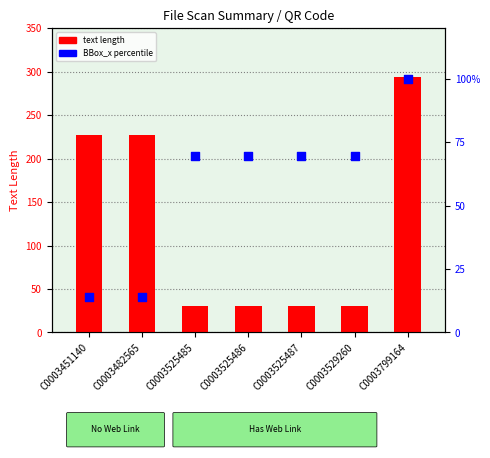

Which series reaches the maximum Y coordinate?

text length